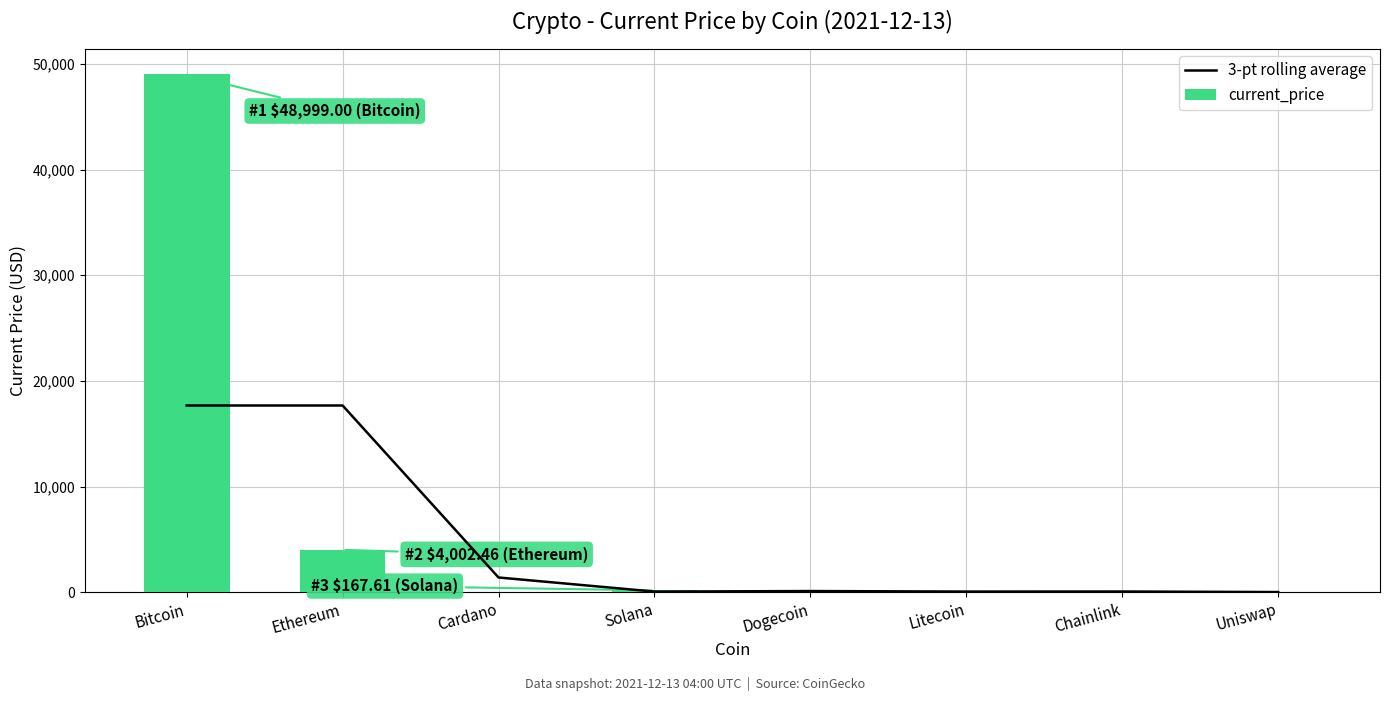

Which has a higher value, Ethereum or Cardano?

Ethereum